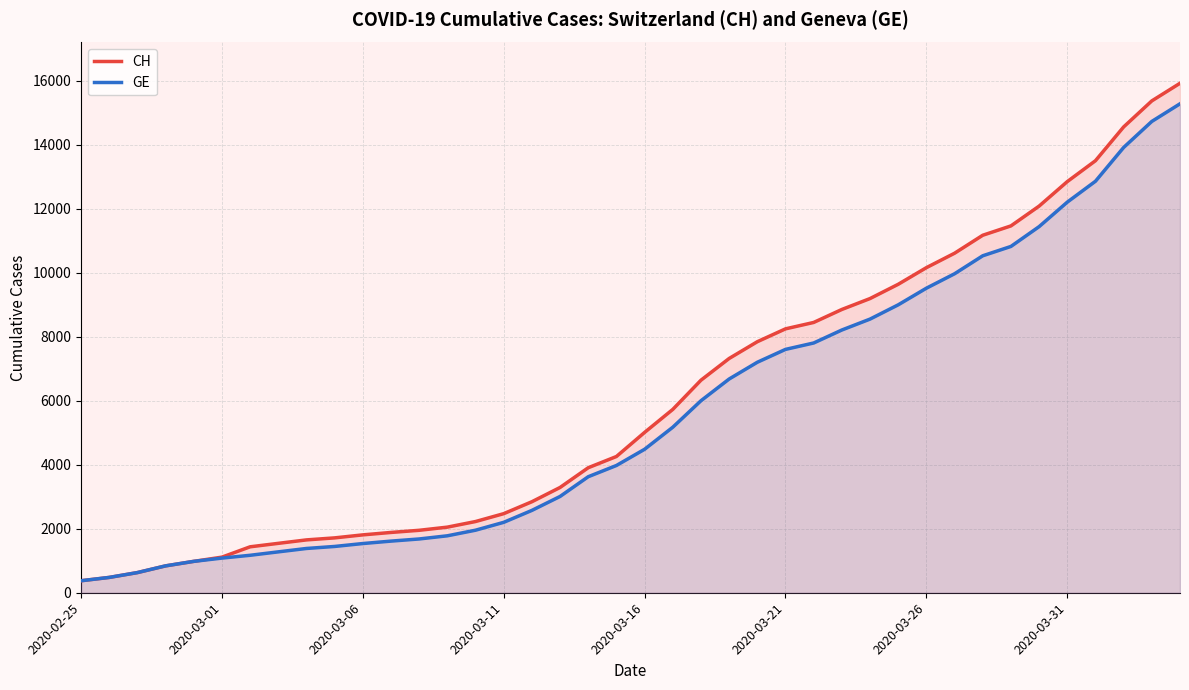

Which series has the widest spread of values?

CH